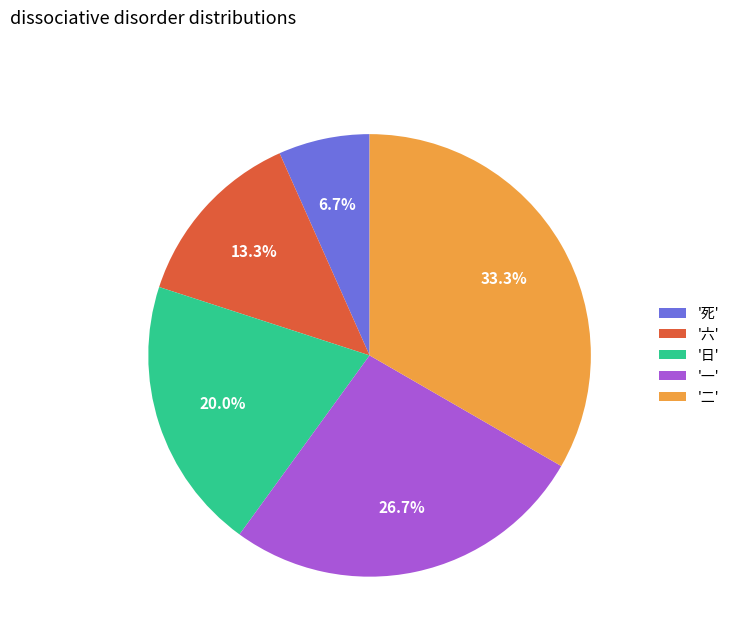

Count the number of slices in the pie.

5